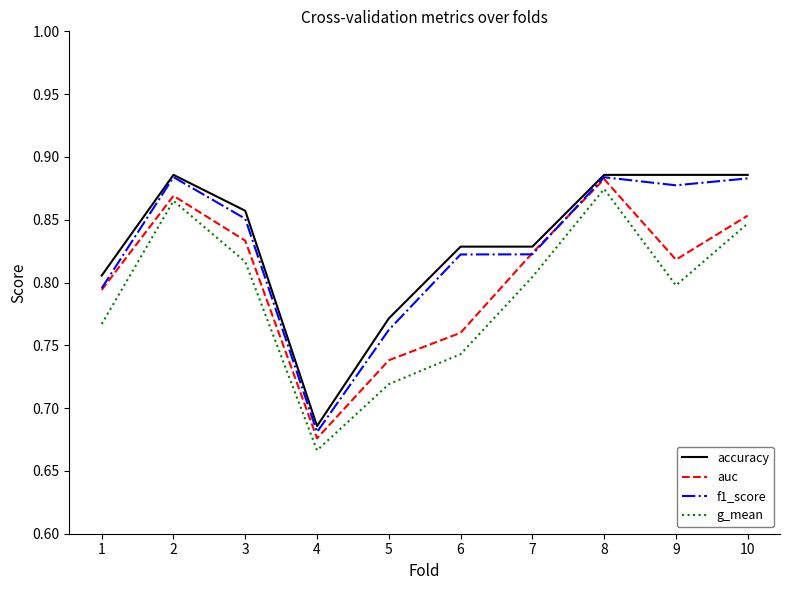

In g_mean, how many points are lower than both neighbors (excluding endpoints)?

2